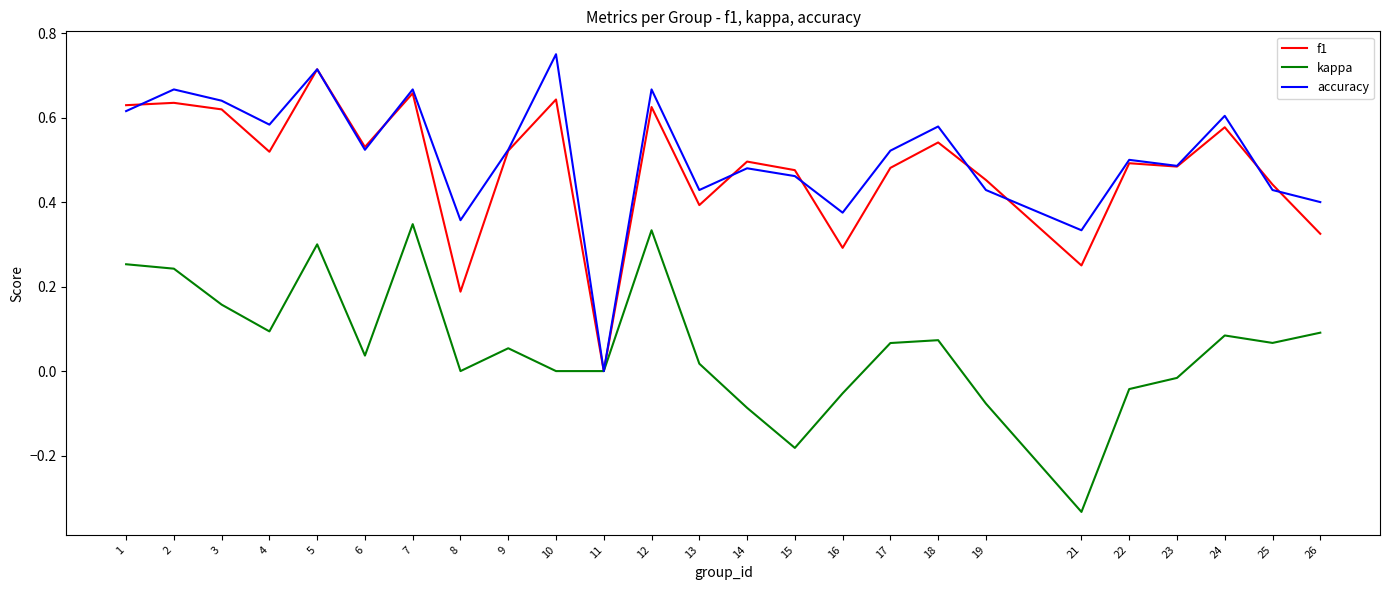

Is it true that f1 equals 0.7 at 9?

False